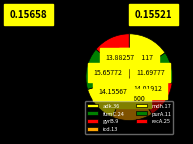

Is it true that adk.36 is 24% of the pie?

False